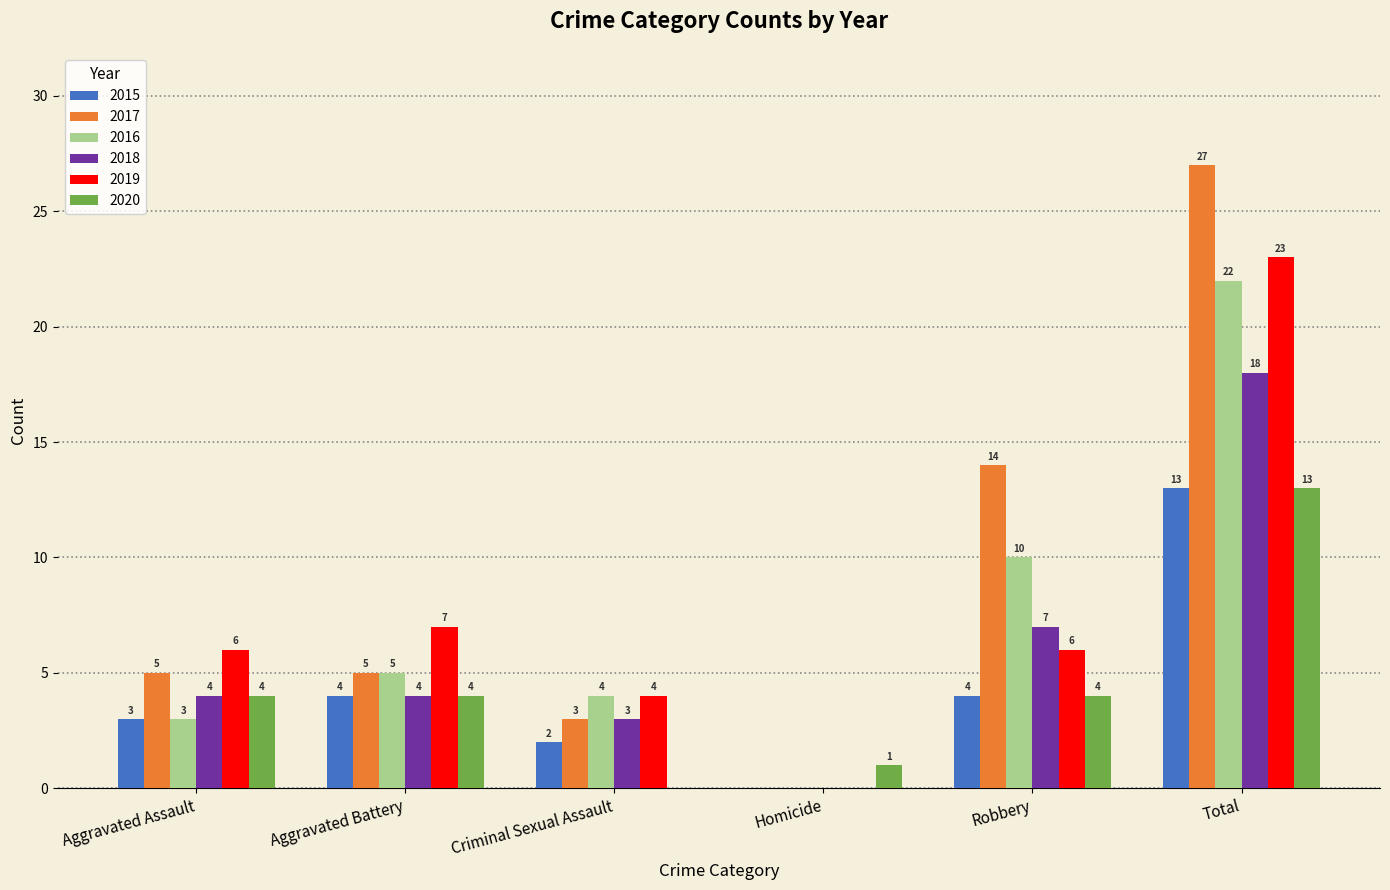

Which series changed the most between Aggravated Battery and Robbery?

2017